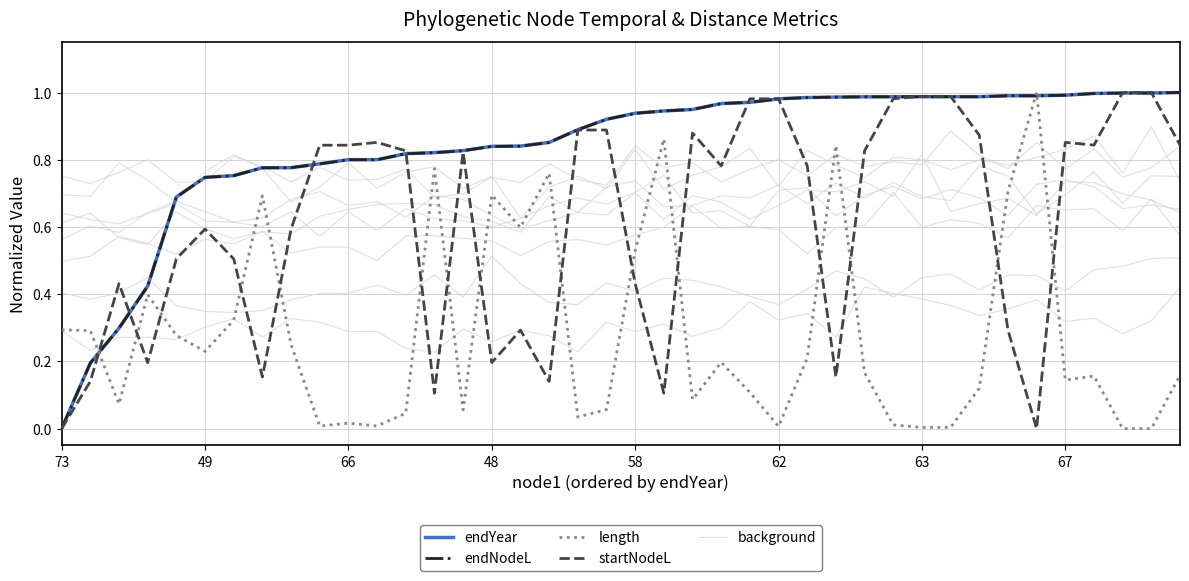

In background, how many points are higher than both neighbors (excluding endpoints)?

14